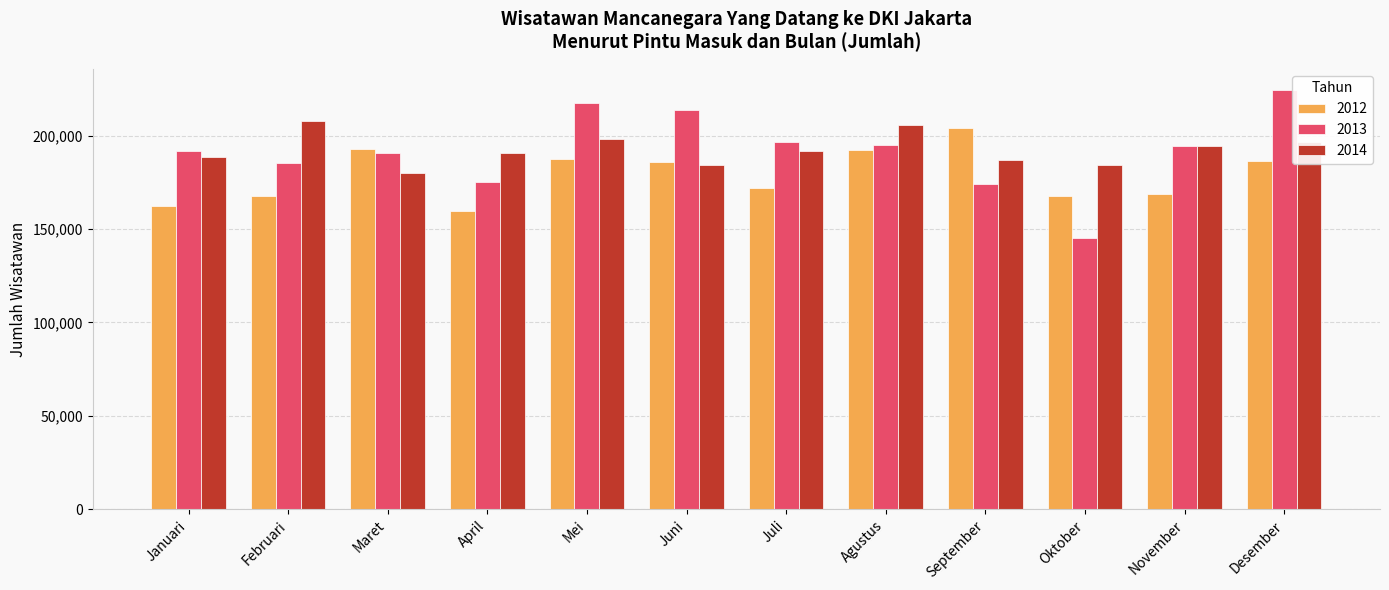

What is the label of the 3rd bar from the right?

Oktober